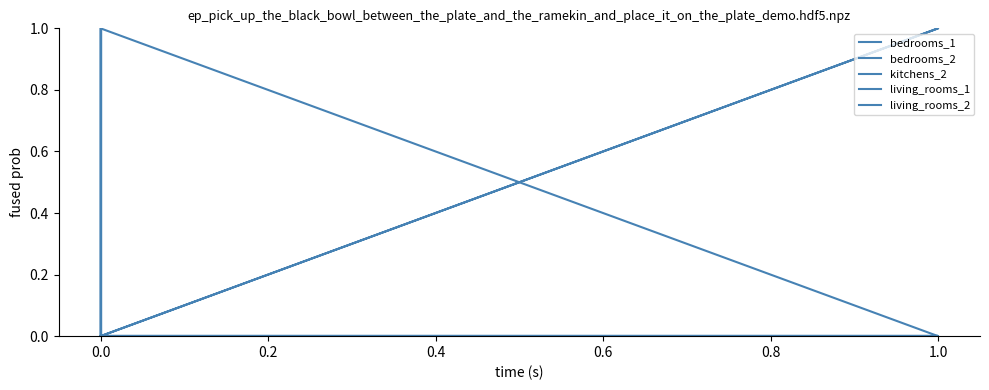

Is this an area chart (filled region under the line)?

No